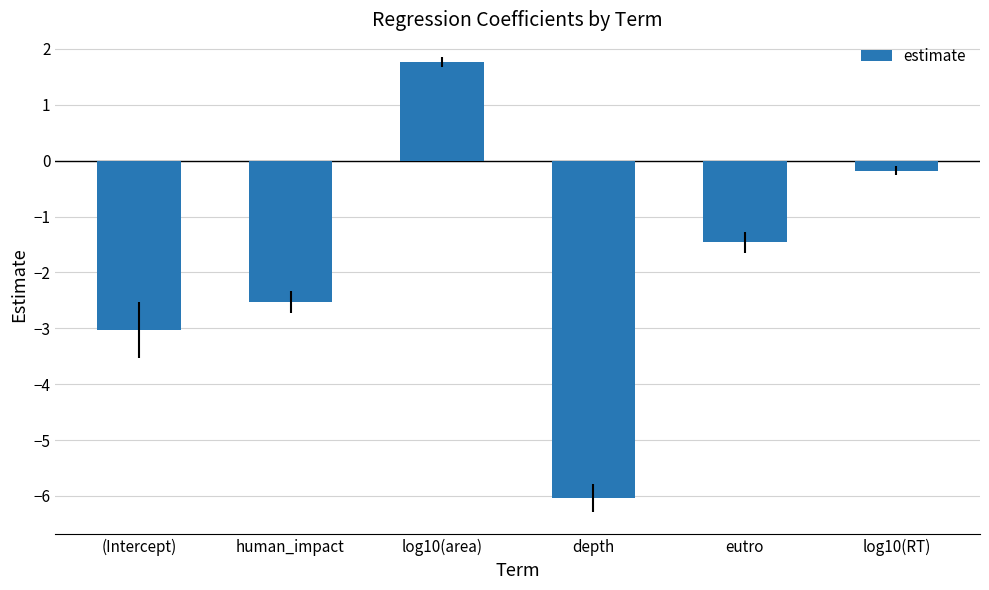

Reading left to right, transcribe all the data shown in this chart.

(Intercept)=-3.0	human_impact=-2.5	log10(area)=1.8	depth=-6.0	eutro=-1.5	log10(RT)=-0.2